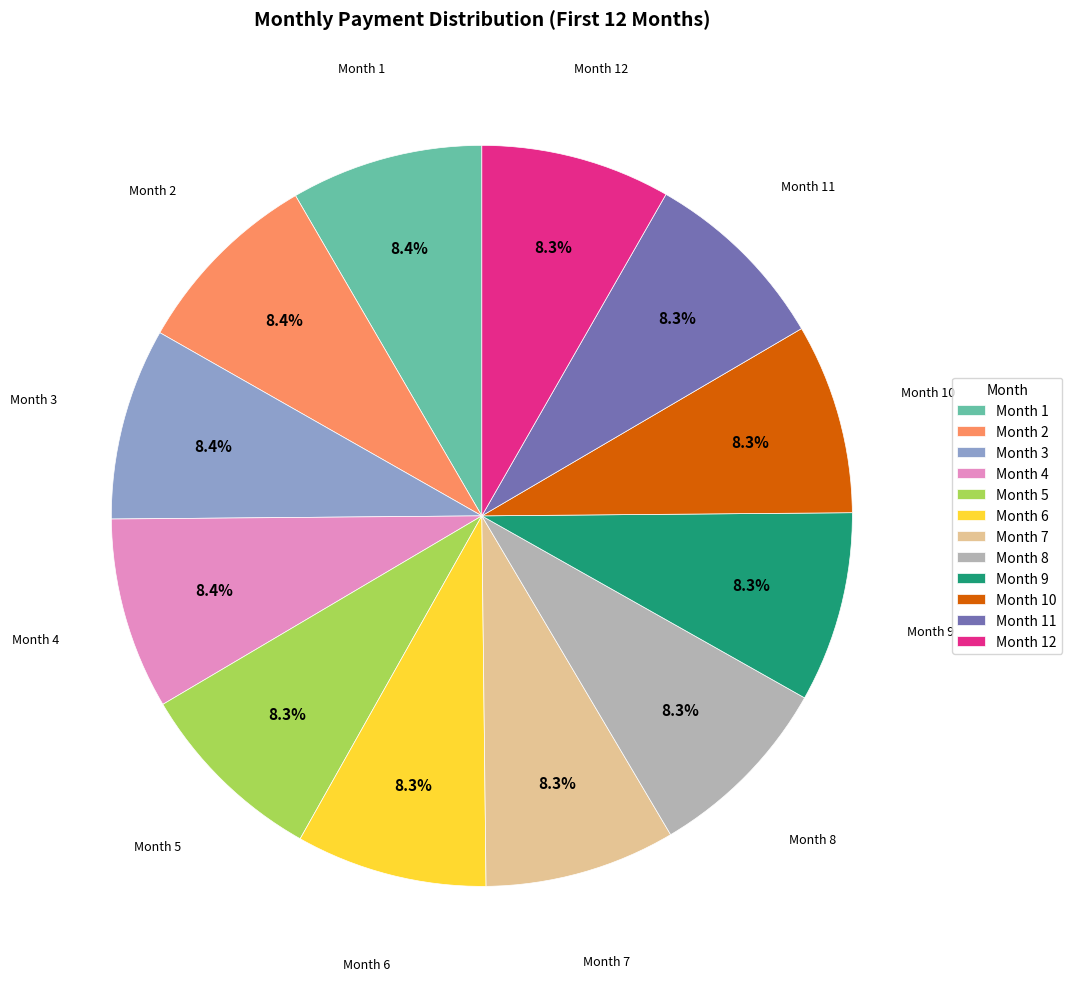

Approximately how many times larger is the value at Month 1 compared to Month 2?

1.0